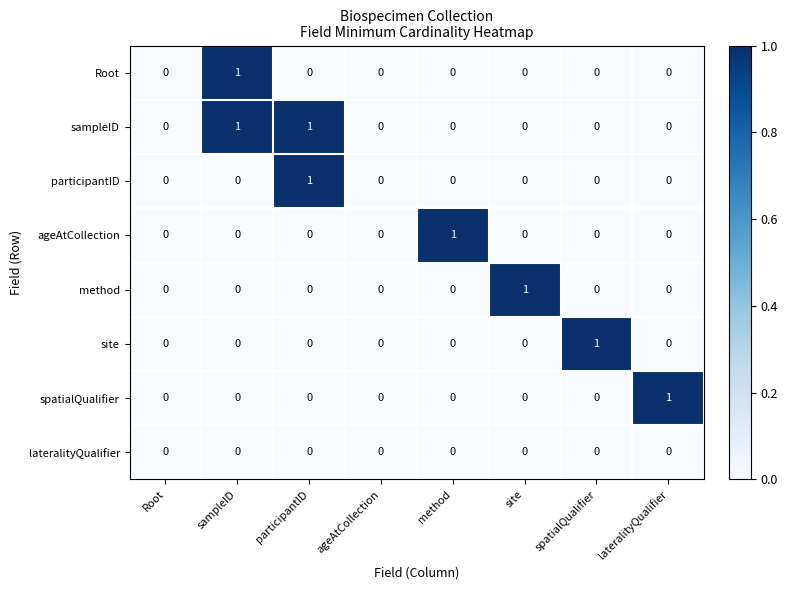

The site series shows -1 at site. True or false?

False